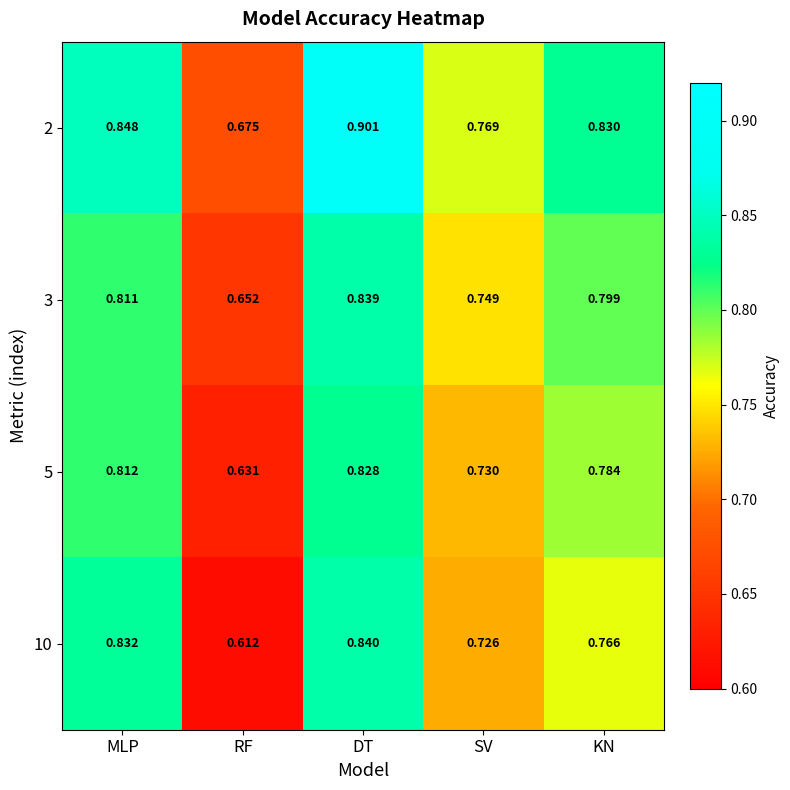

Rank the series by their maximum value, from lowest to highest.

5, 3, 10, 2